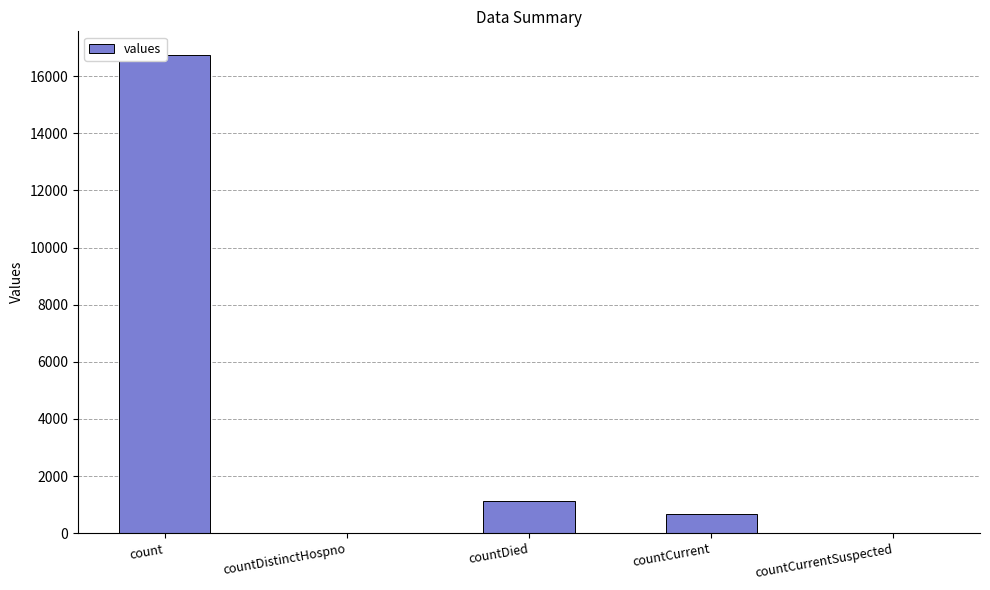

What is the greatest value displayed?

16729